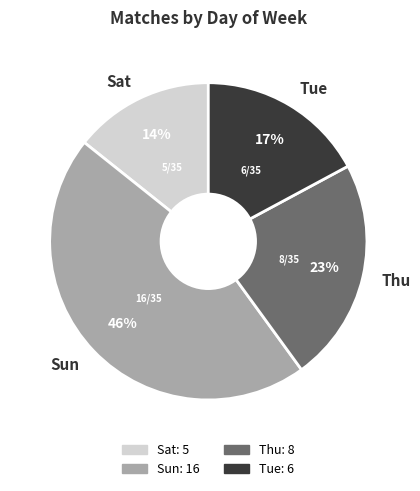

To the nearest percent, what is the combined percentage of Sat and Thu?

37%